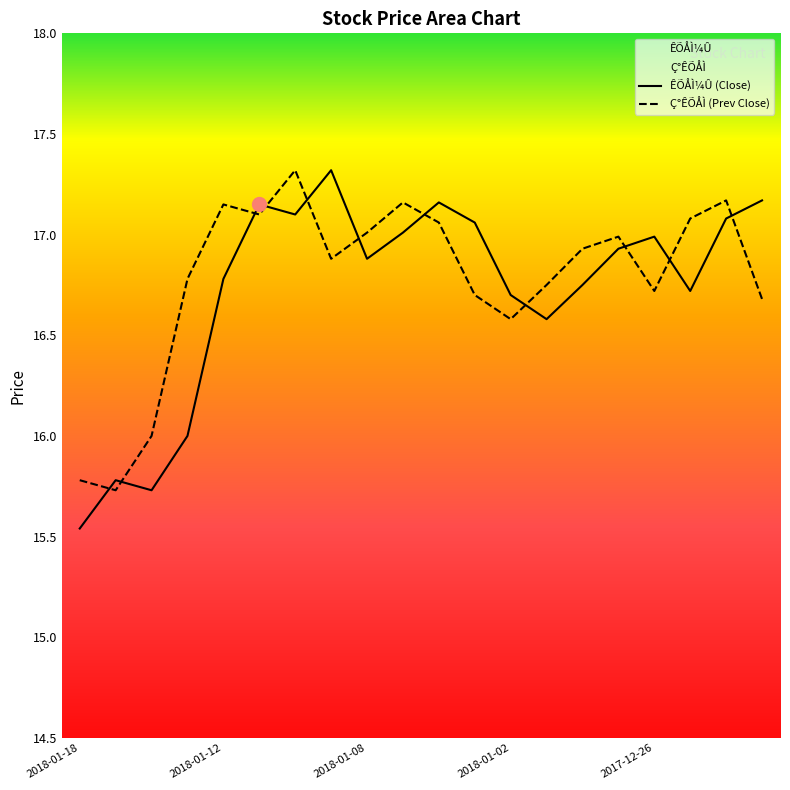

After their last crossing, which series has the higher values: Ç°ÊÕÅÌ or ÊÕÅÌ¼Û?

ÊÕÅÌ¼Û